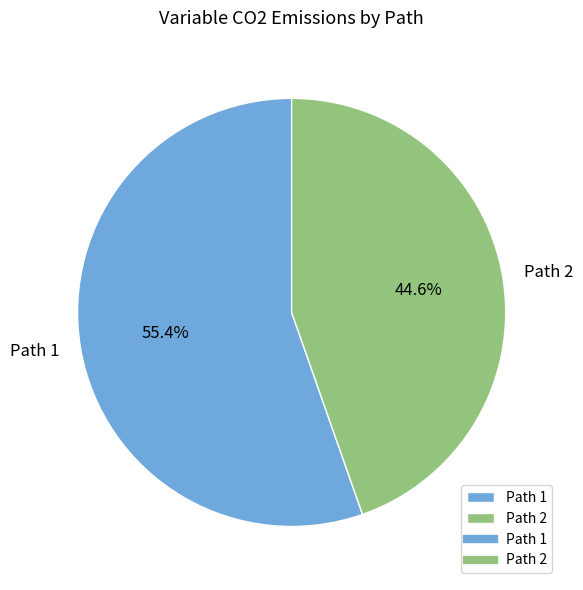

To the nearest percent, what is the average slice percentage?

50%